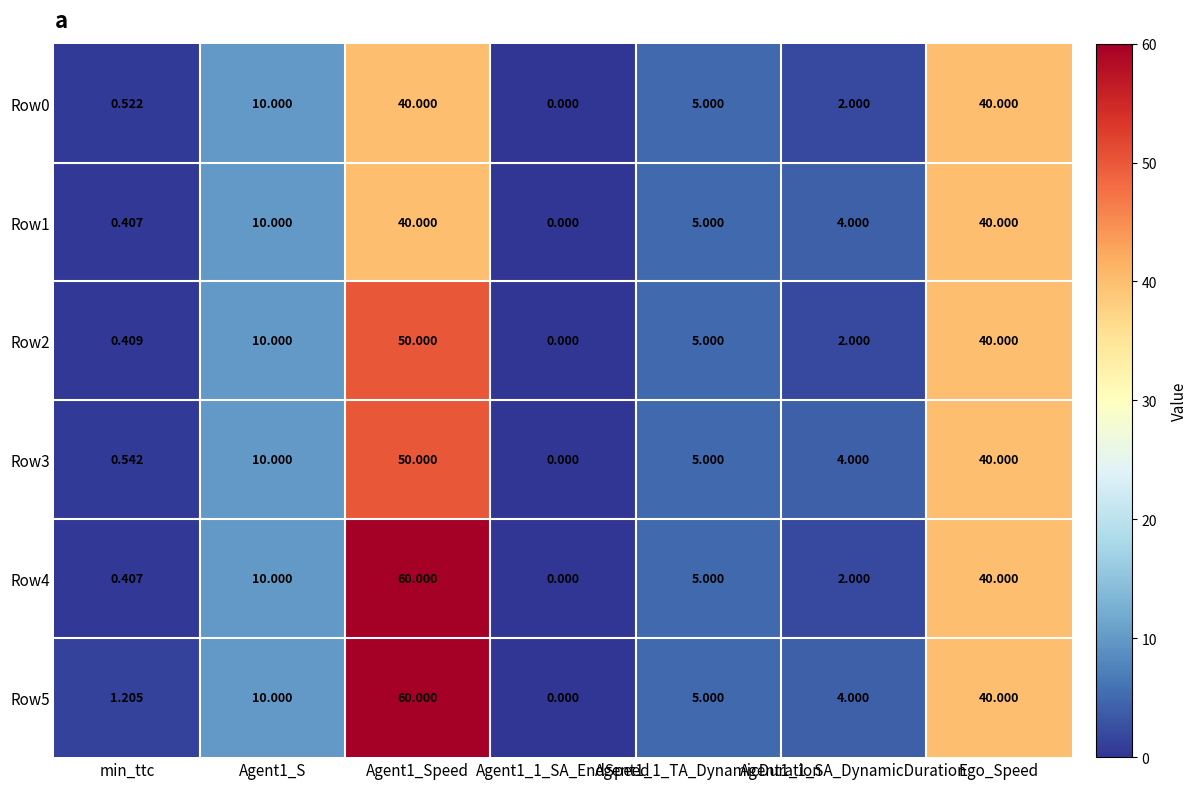

How many values in Row5 are above zero?

6